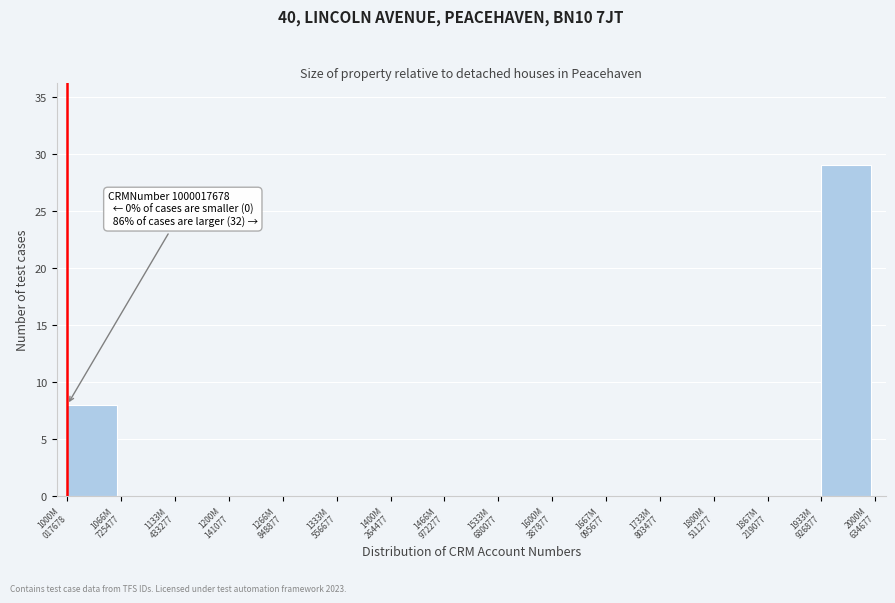

What is the sum of all values?

37